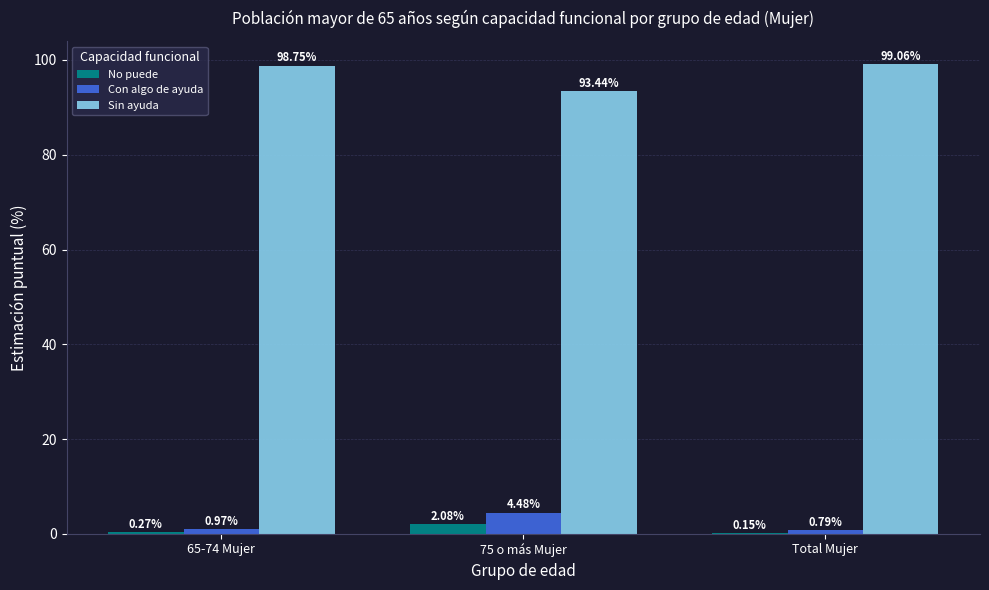

The value of Con algo de ayuda at 75 o más Mujer is 4.5. True or false?

True